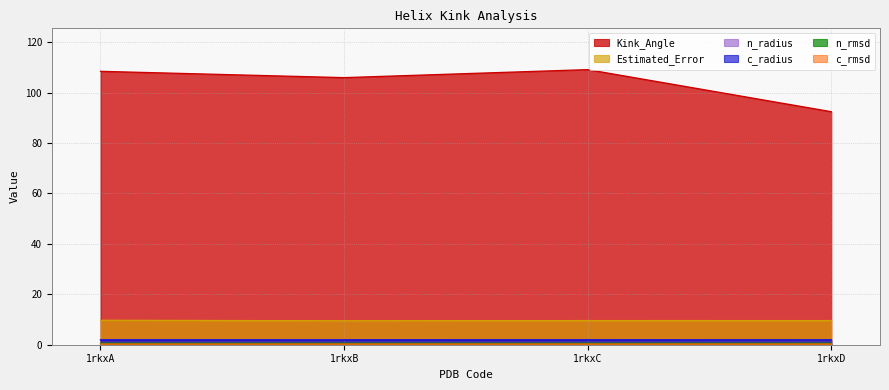

True or false: c_radius has more than 0 points higher than both neighbors.

False